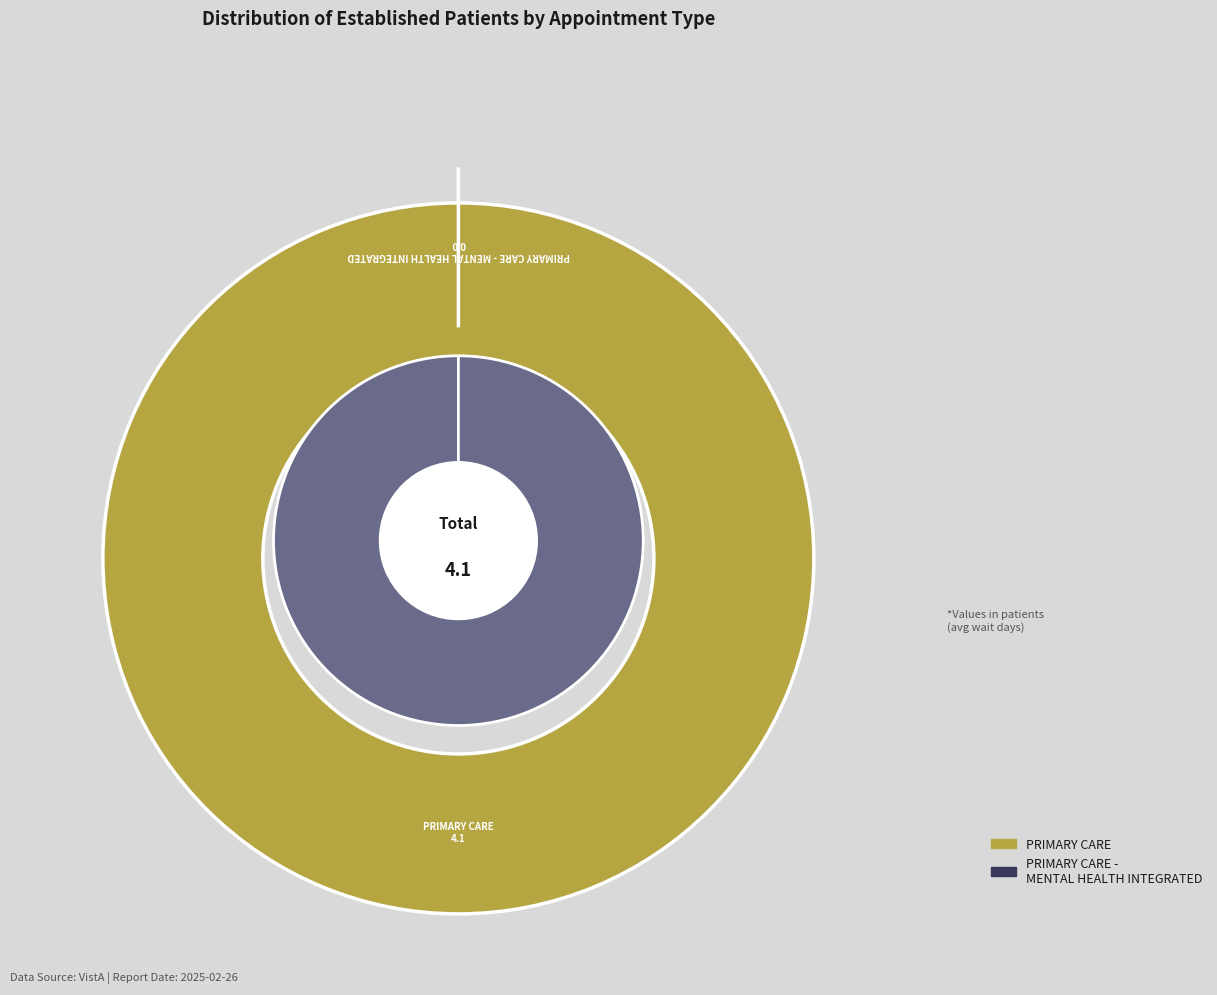

Is there any slice that represents more than half of the pie?

Yes